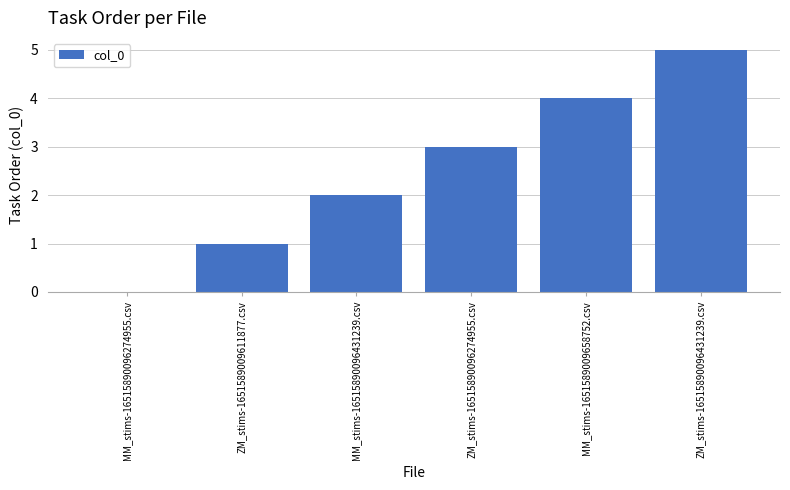

True or false: the data shows 4 at MM_stims-1651589009658752.csv.

True